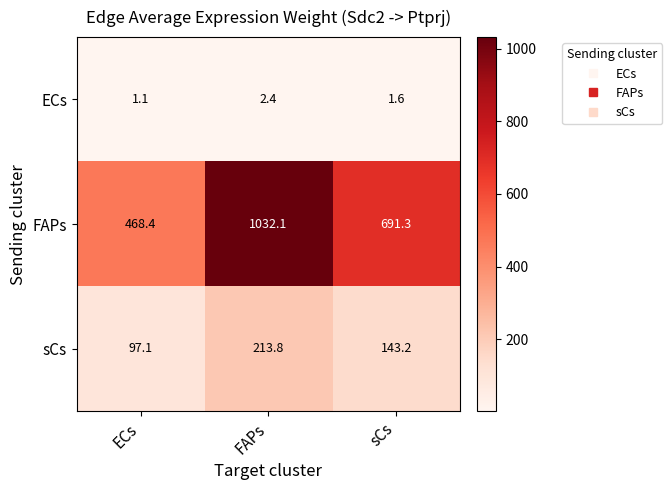

What is the total value across all series at sCs?

836.1